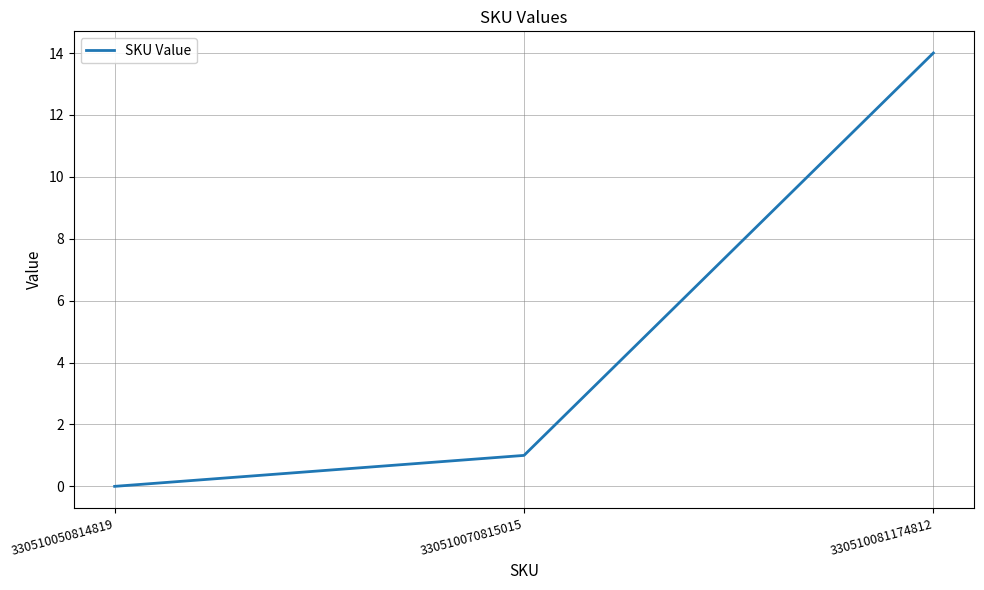

Rank the categories by value from highest to lowest.

330510081174812, 330510070815015, 330510050814819